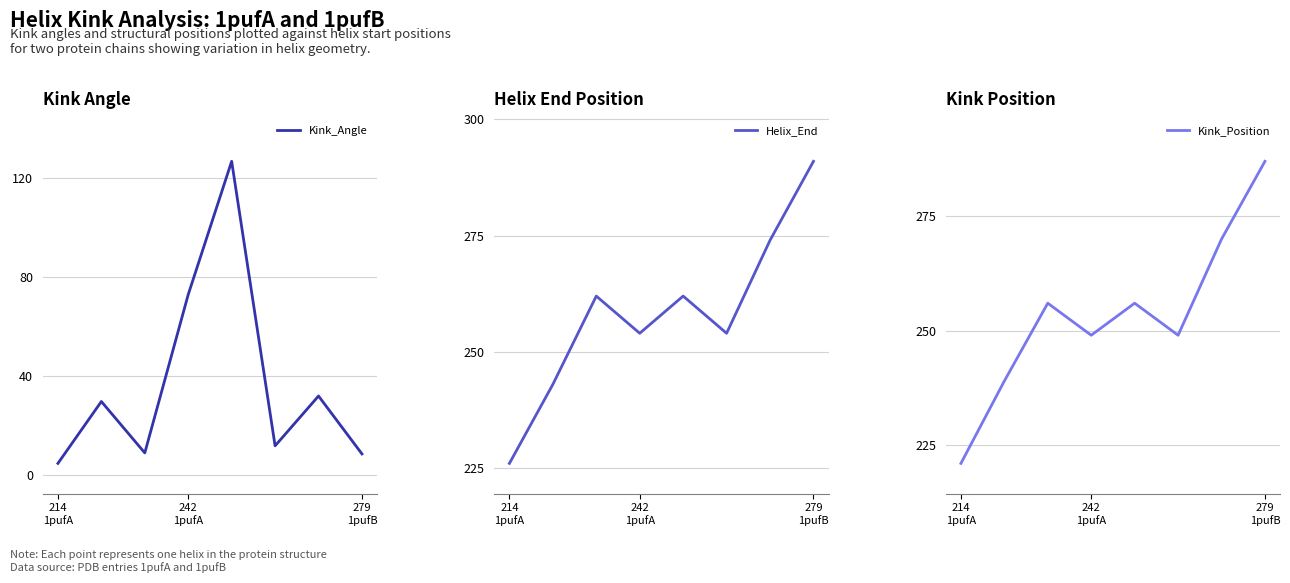

What is the highest value of the Kink_Angle series?

126.9